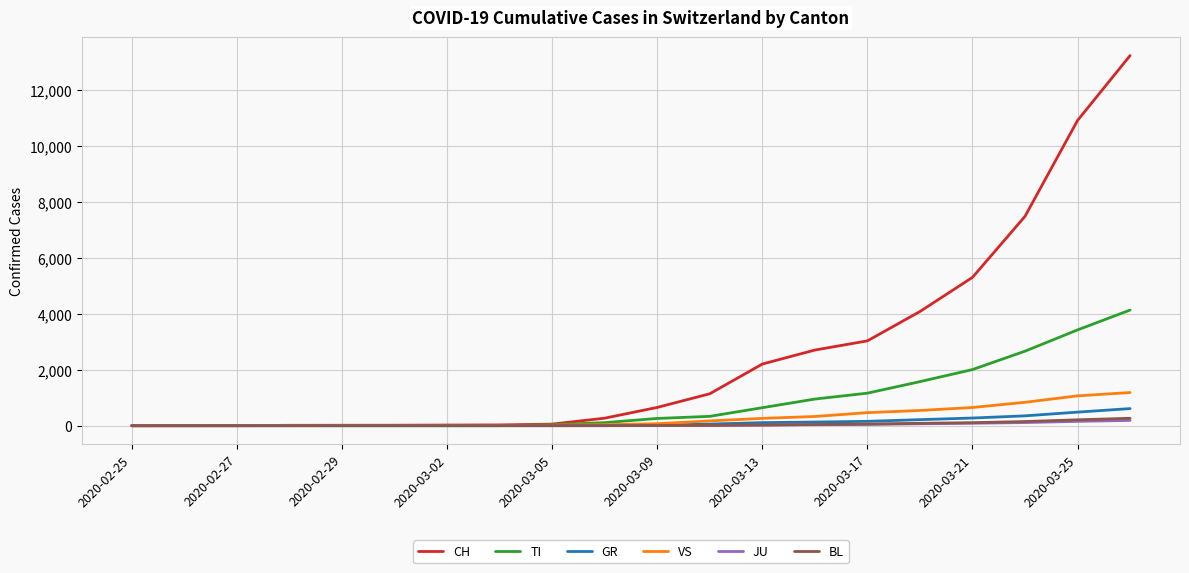

Which series has the largest total across all categories?

CH